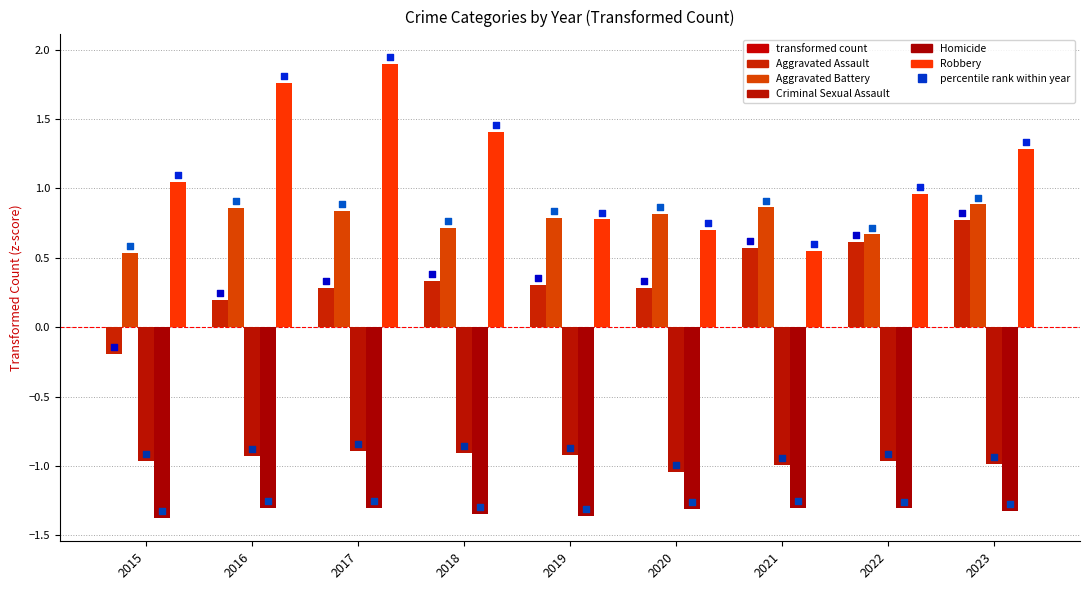

At which category is the sum across all series the highest?

2023